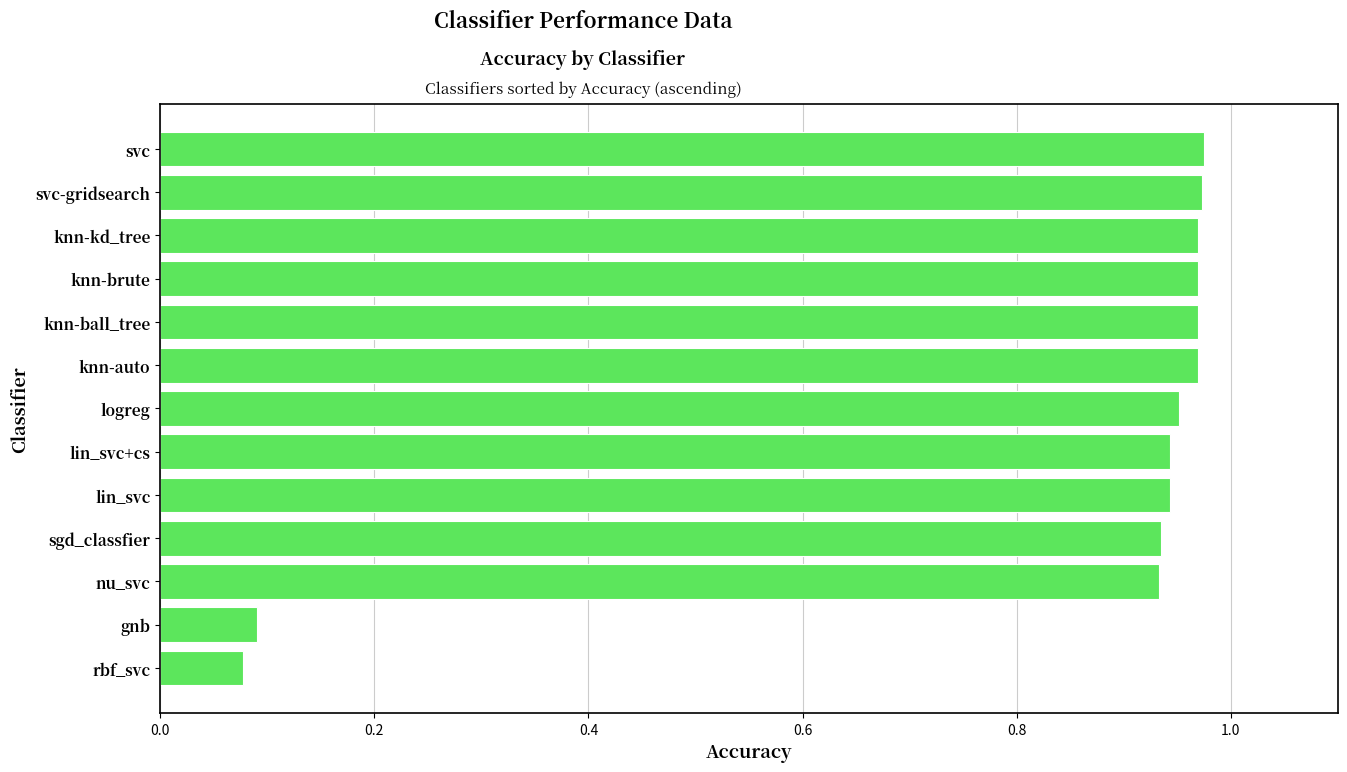

Which category has the lowest value across all series?

rbf_svc